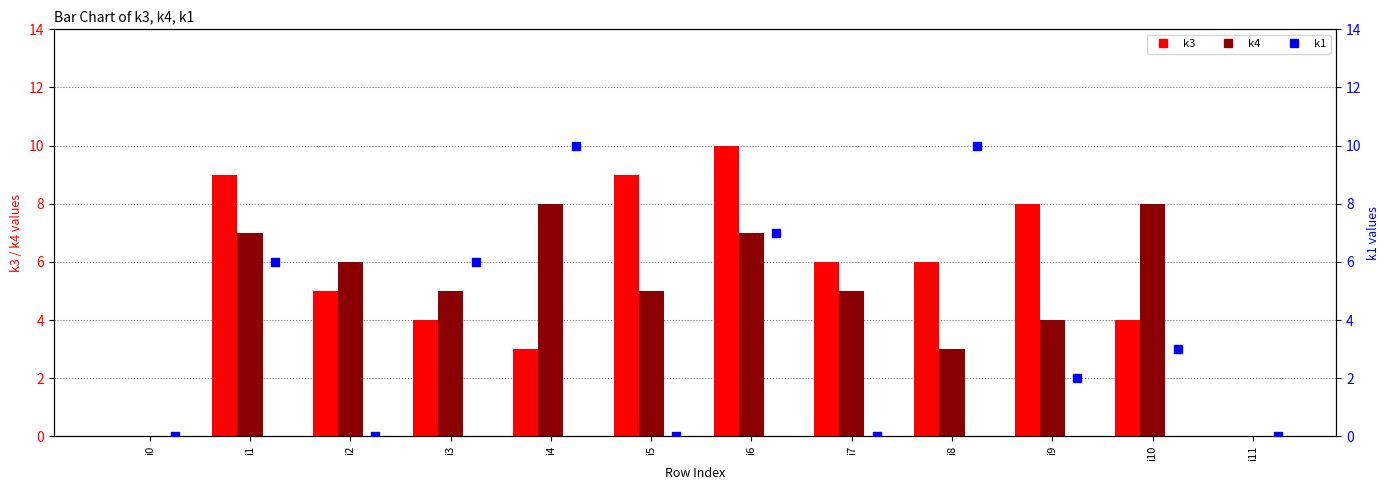

At how many categories does at least one series exceed 1?

10